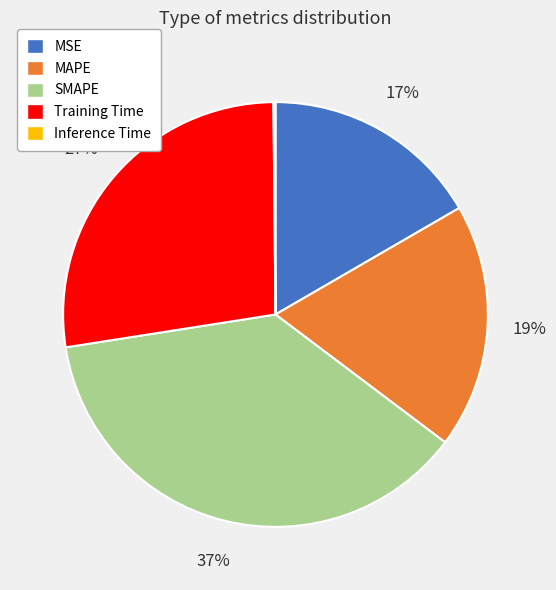

Is SMAPE the majority of the pie?

No